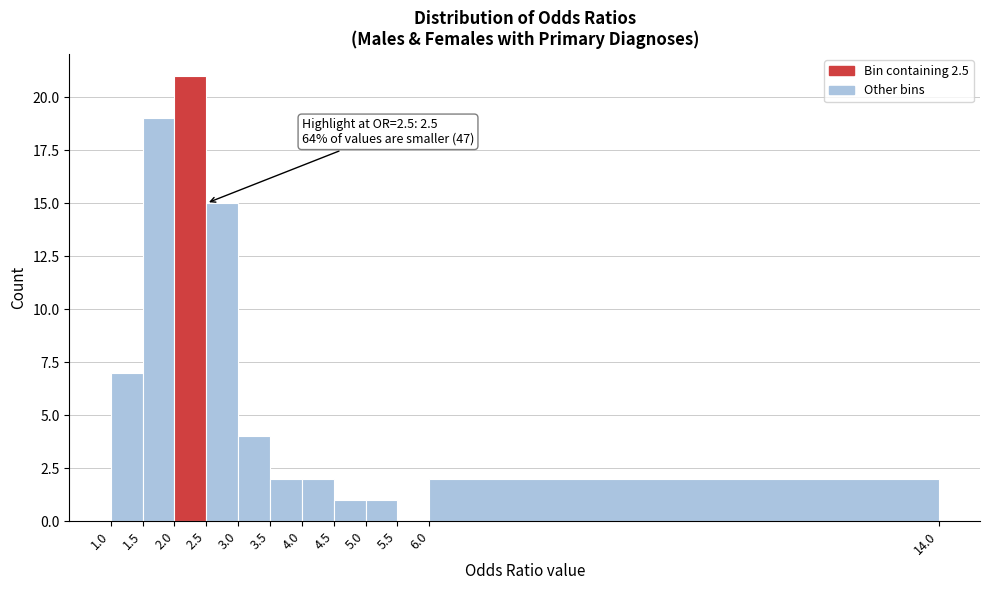

Which range on the x-axis has the tallest bar?

2.0 to 2.5